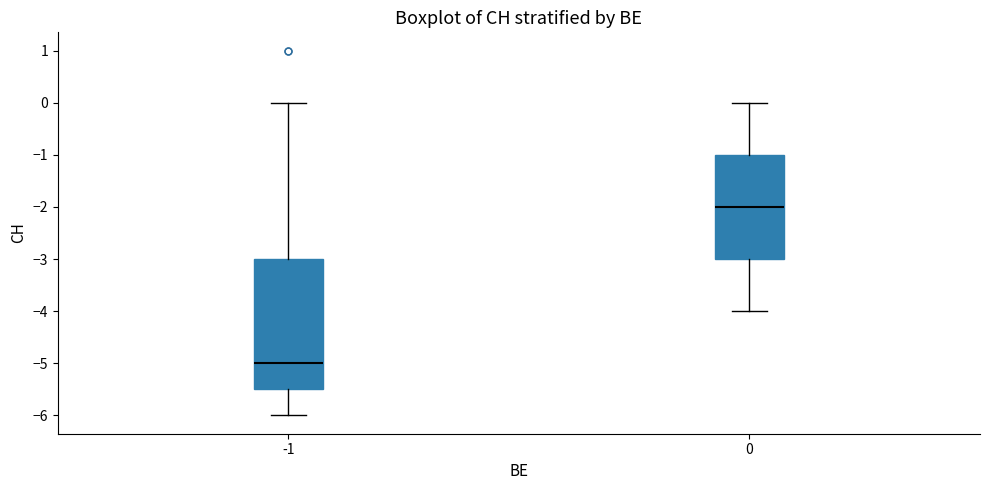

Where does the lower whisker of the box at x = 0 end on the y-axis? The values are not printed on the chart, so give them approximately, as read against the axis.

-4.0